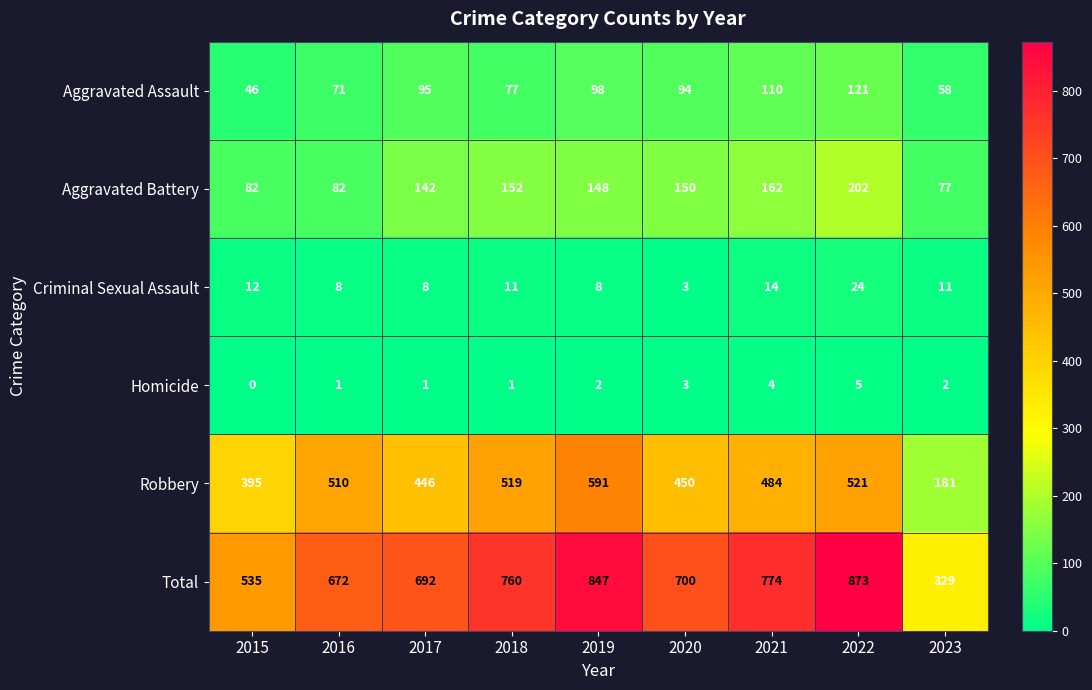

What is the greatest value displayed?

873